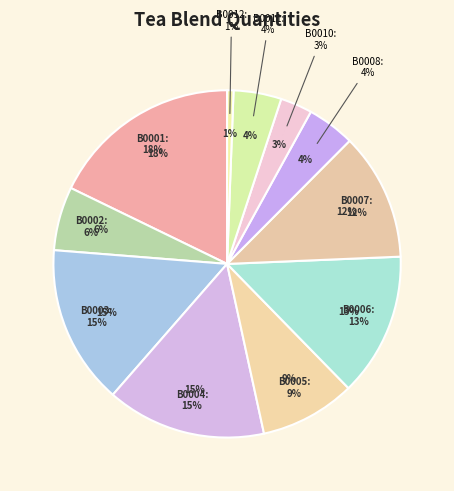

To the nearest percent, what is the difference between the largest and smallest slice percentages?

17%